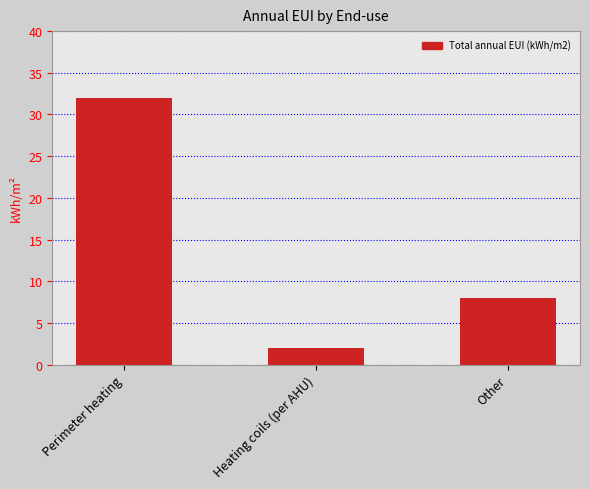

Where does the data first go above 8?

Perimeter heating